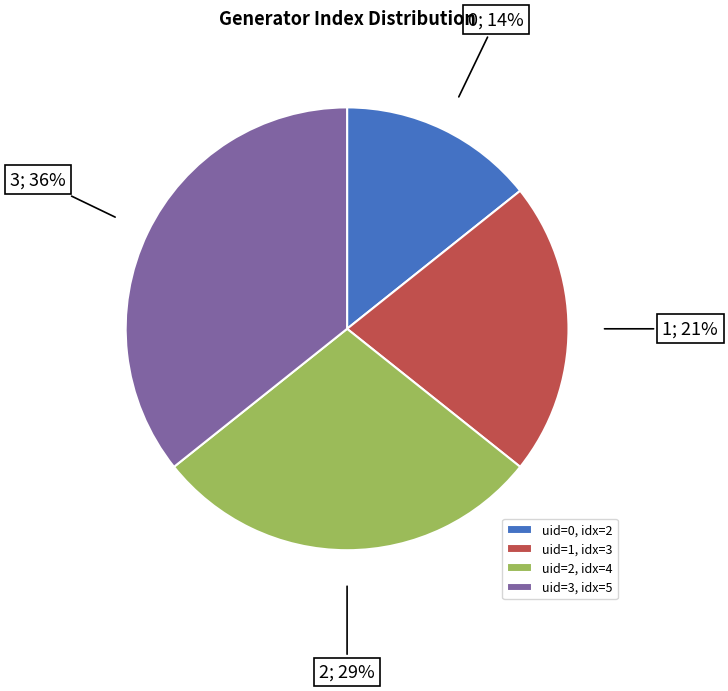

To the nearest percent, what percentage of the pie is uid=0, idx=2?

14%